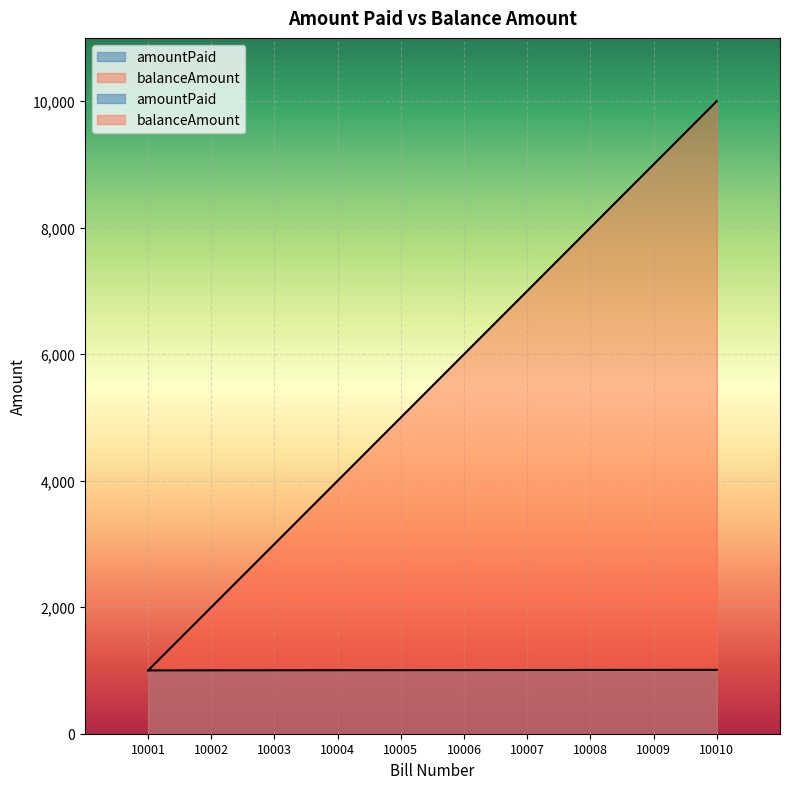

Reading left to right, what are all the values shown in this chart?

amountPaid: 10001=1001	10002=1002	10003=1003	10004=1004	10005=1005	10006=1006	10007=1007	10008=1008	10009=1009	10010=1010
balanceAmount: 10001=1000	10002=2000	10003=3000	10004=4000	10005=5000	10006=6000	10007=7000	10008=8000	10009=9000	10010=10000